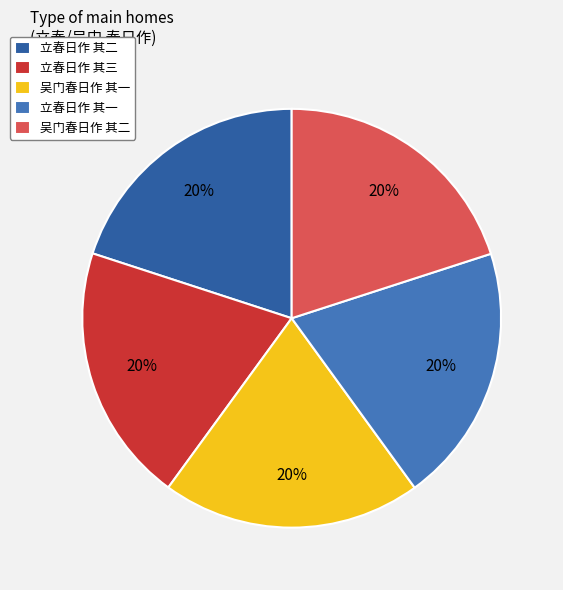

Do 立春日作 其三 and 立春日作 其二 together represent more than half of the pie?

No